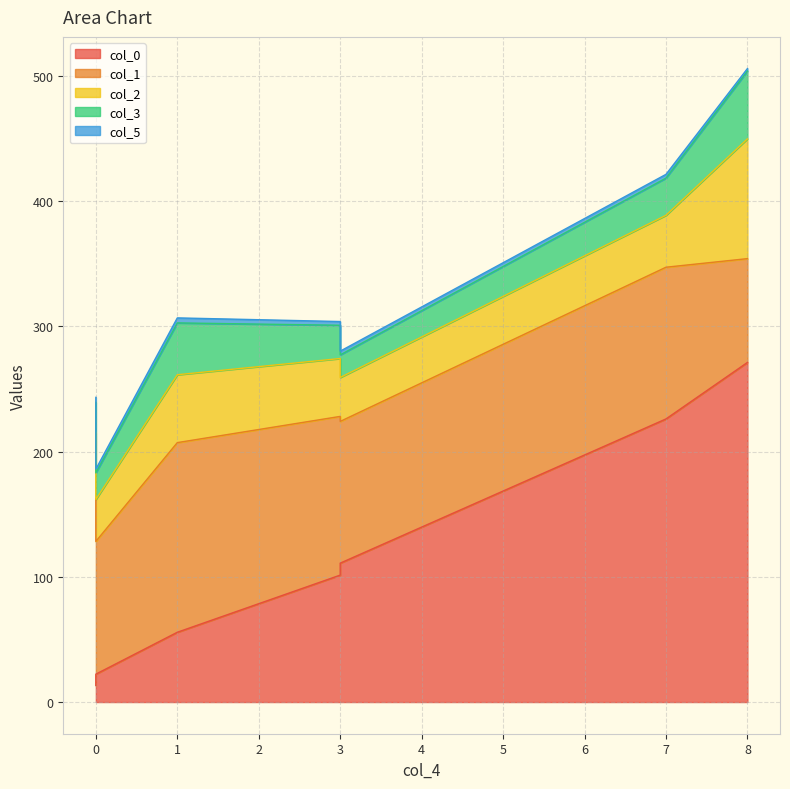

Which series has the largest range (max minus min)?

col_0